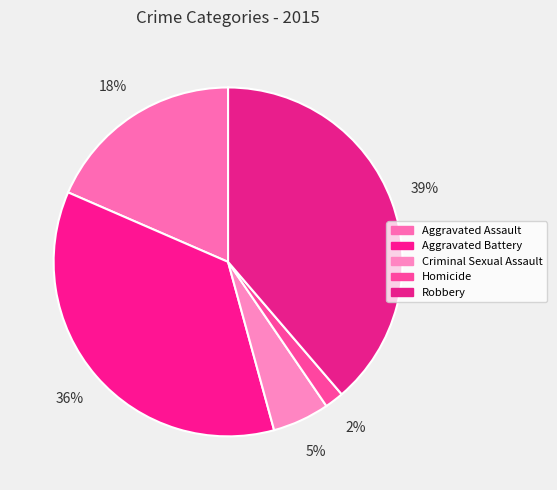

Which has a higher value, Homicide or Aggravated Battery?

Aggravated Battery